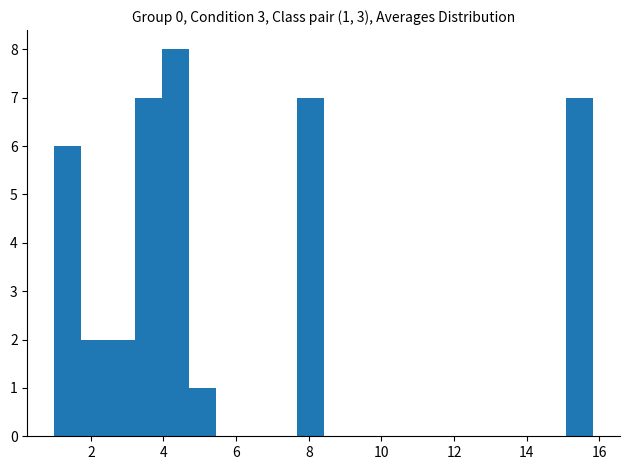

Around what value on the x-axis is the tallest bar? Give the approximate position of its centre, as read against the axis.

4.4